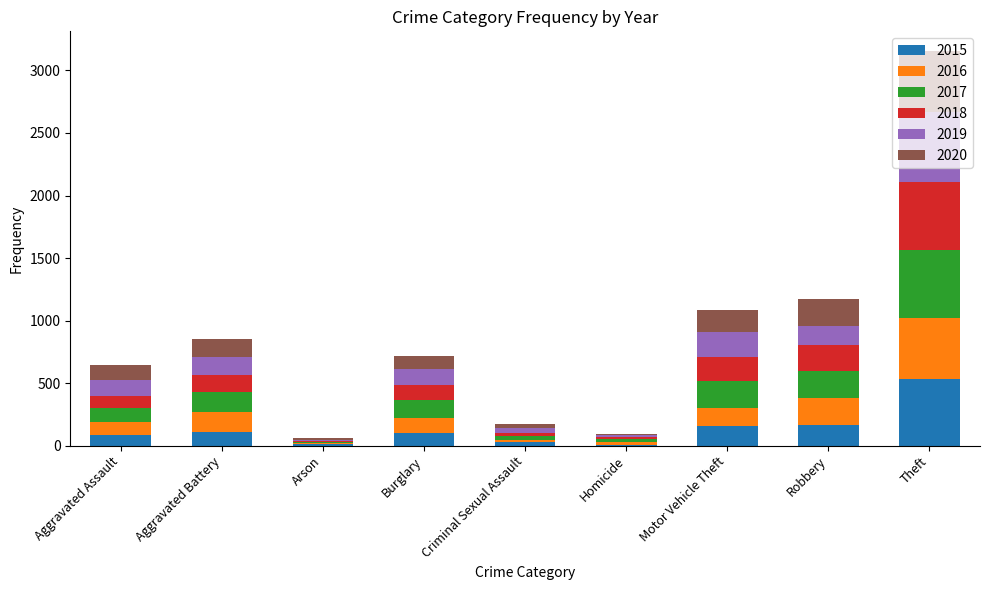

At which category is the sum across all series the highest?

Theft